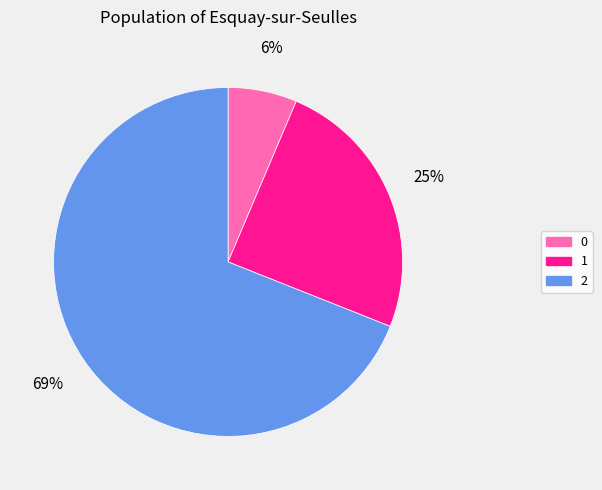

True or false: 0 accounts for 12% of the total.

False